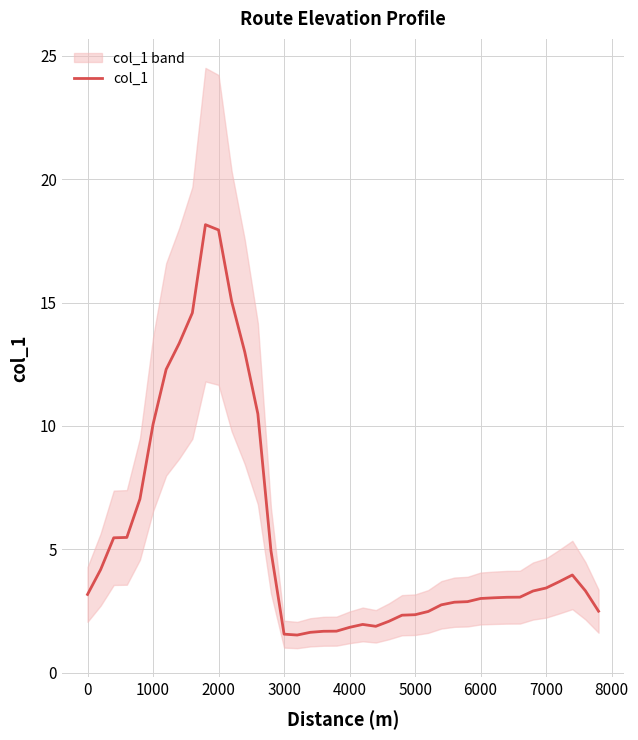

What is the lowest value of the col_1 series?

1.5